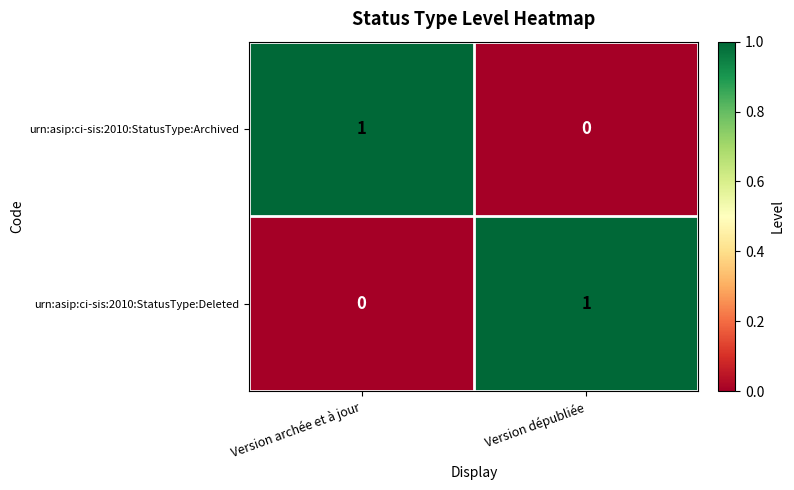

Where is urn:asip:ci-sis:2010:StatusType:Archived nearest to the value 0?

Version dépubliée